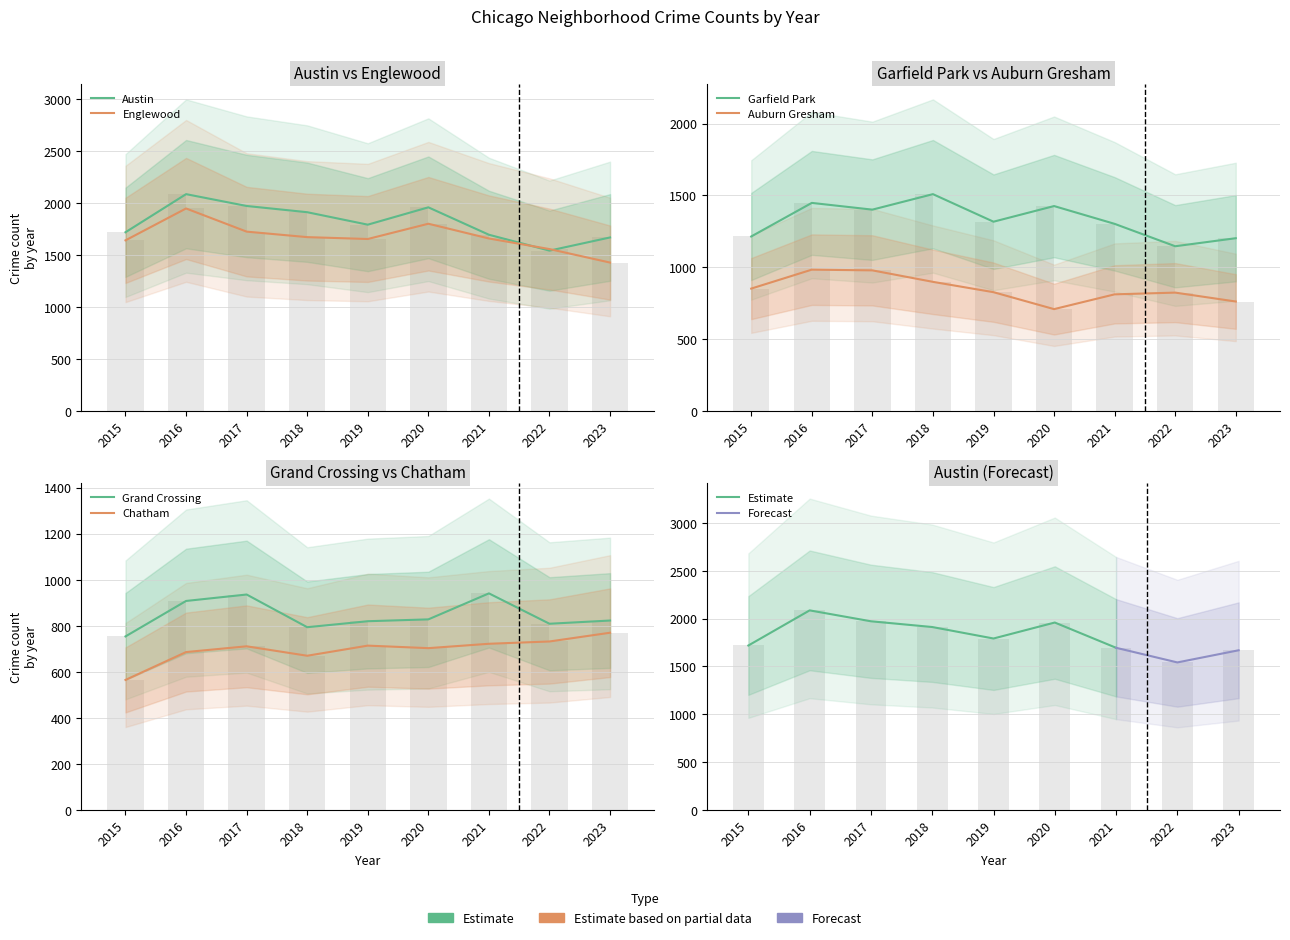

What are all the series names shown in the legend?

Austin, Englewood, Garfield Park, Auburn Gresham, Grand Crossing, Chatham